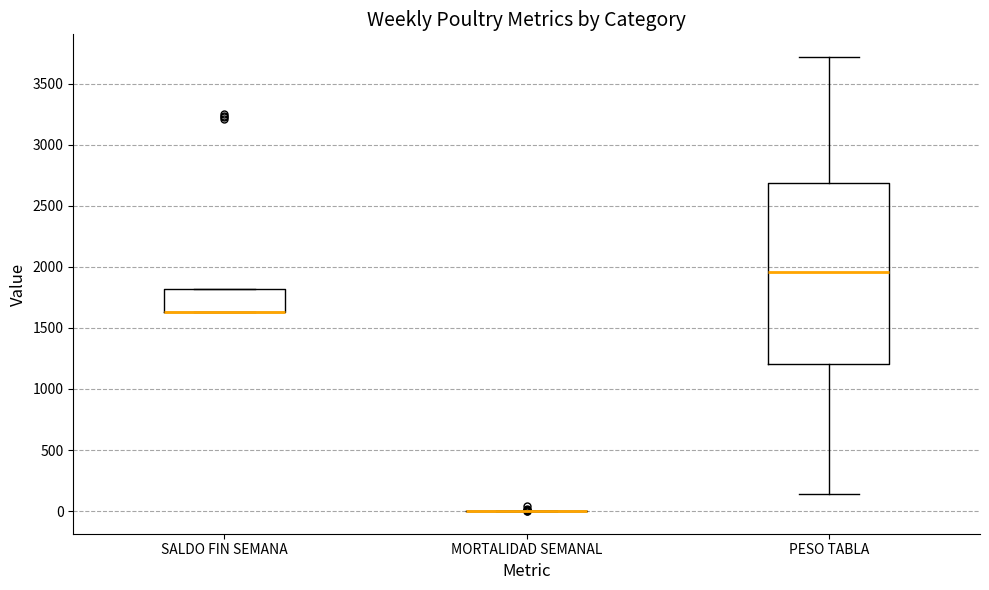

Which box is the tallest, from its lower edge to its upper edge?

PESO TABLA